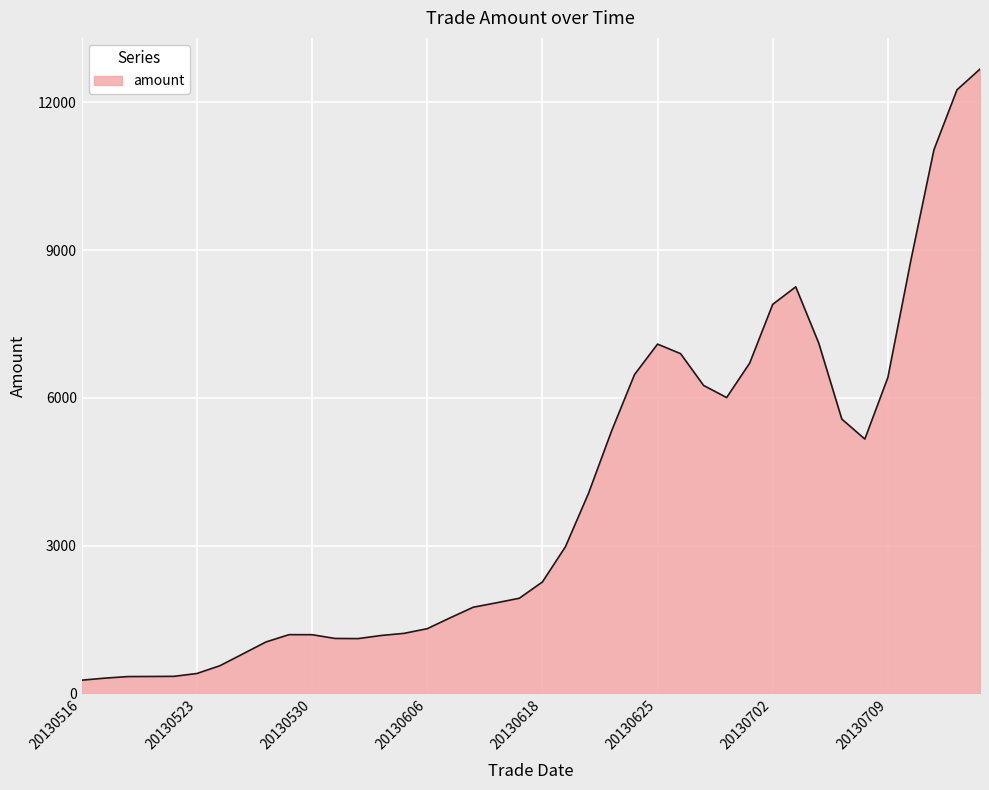

What is the difference between the maximum and minimum values?

12404.3